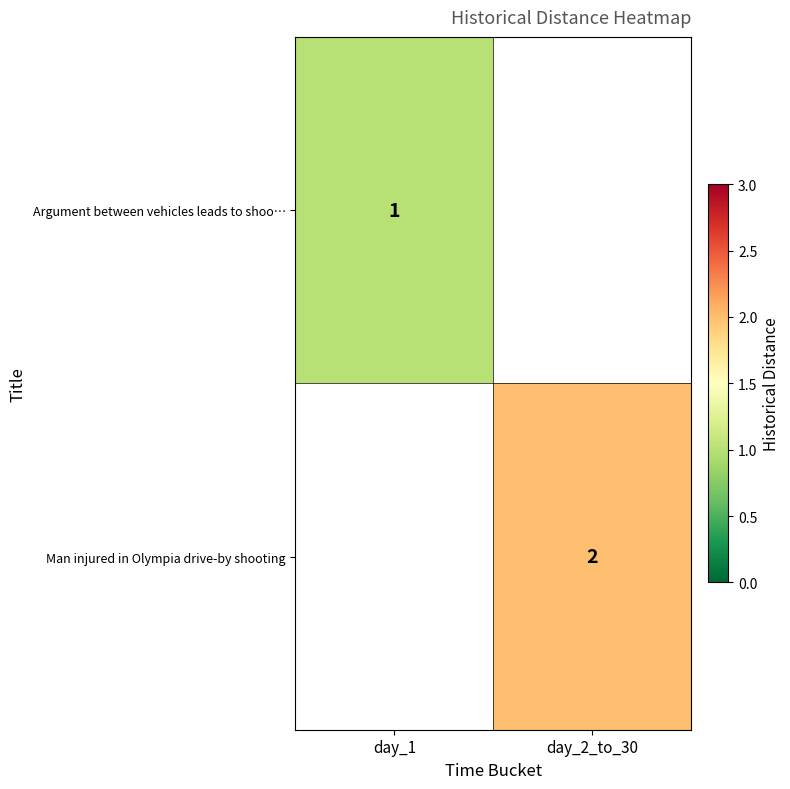

Is the value of Man injured in Olympia drive-by shooting at day_2_to_30 greater than the value of Argument between vehicles leads to shoo… at day_1?

Yes